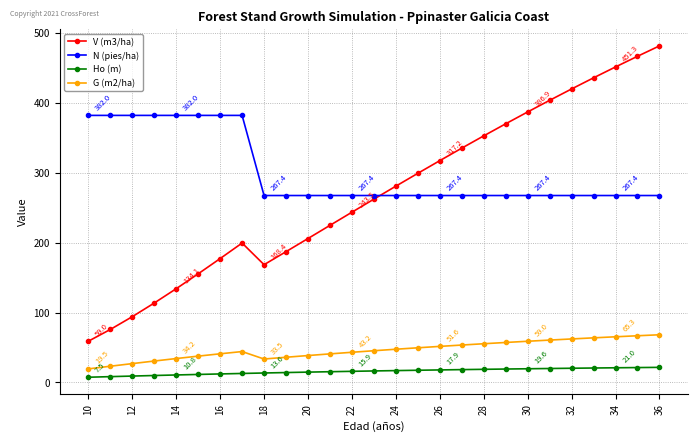

Which series has the widest spread of values?

V (m3/ha)